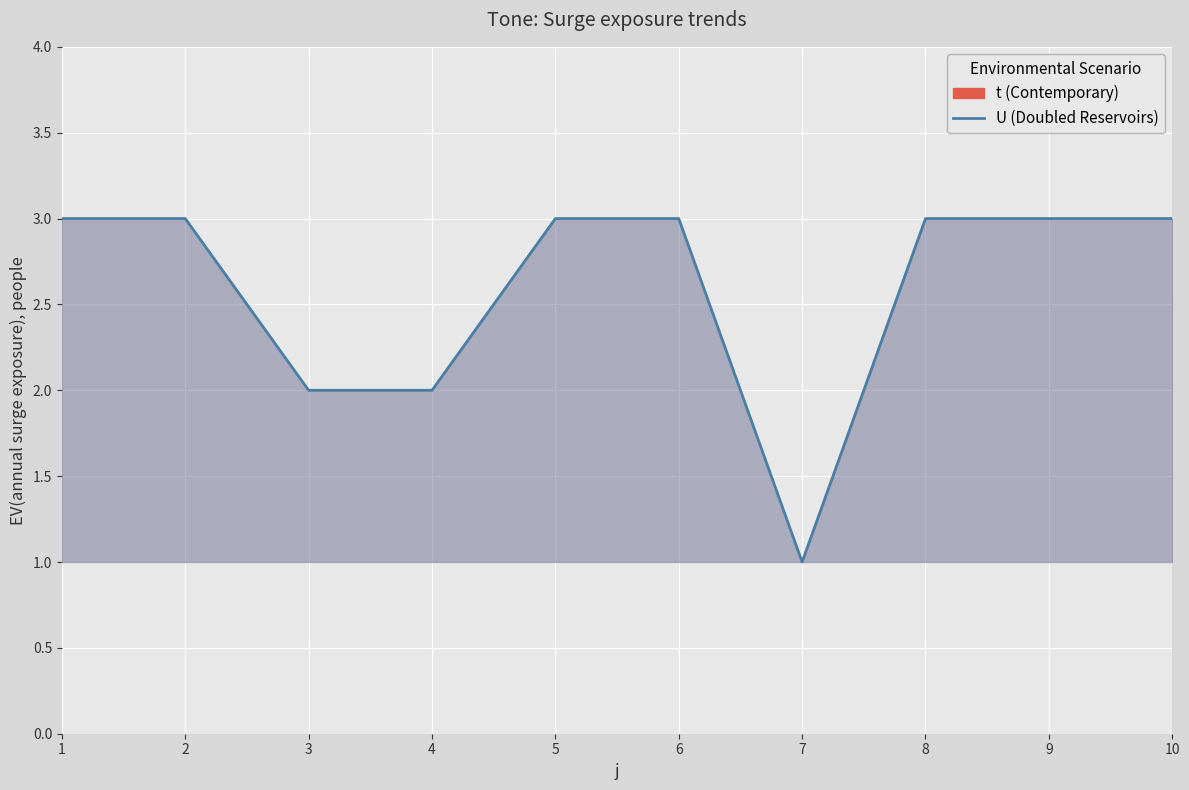

Between 5 and 1, which is larger?

5